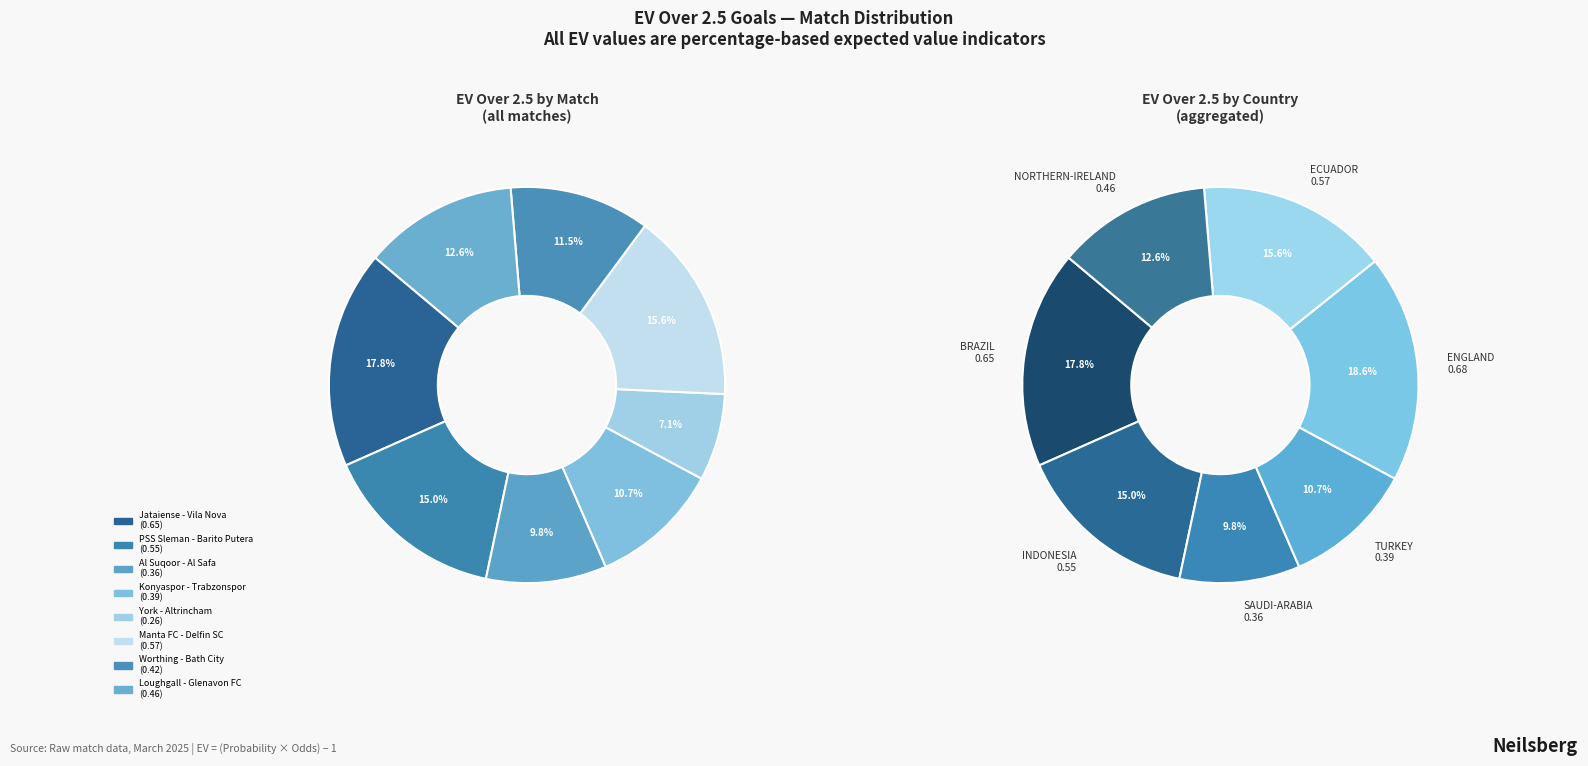

What is the total percentage of Al Suqoor - Al Safa and PSS Sleman - Barito Putera?

24.9%